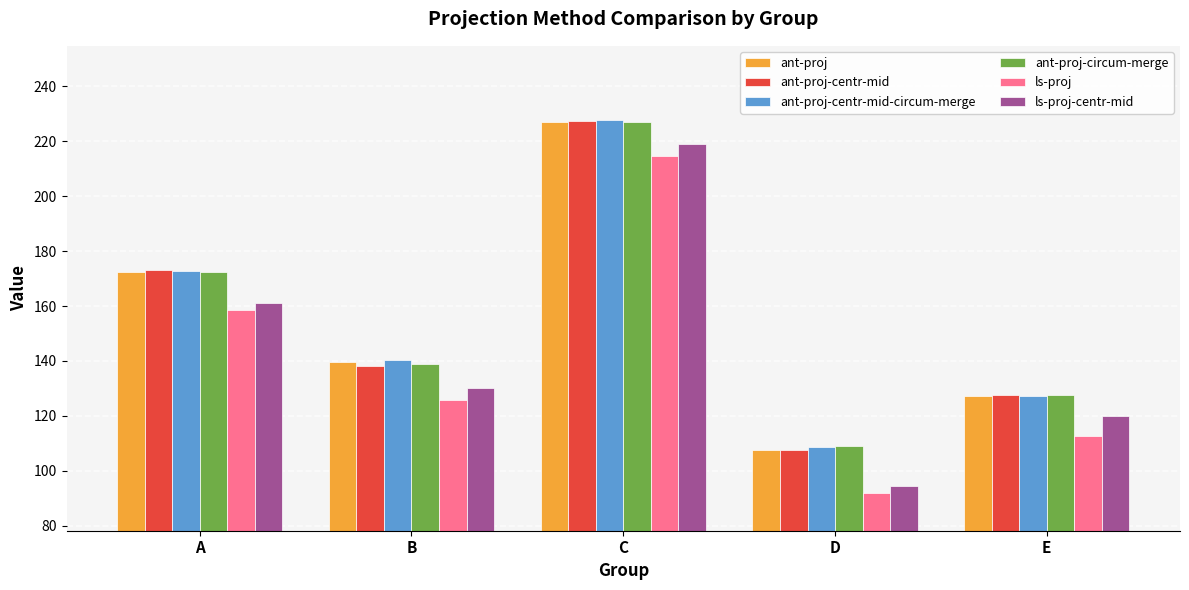

What is the approximate value of ls-proj-centr-mid at E?

119.8